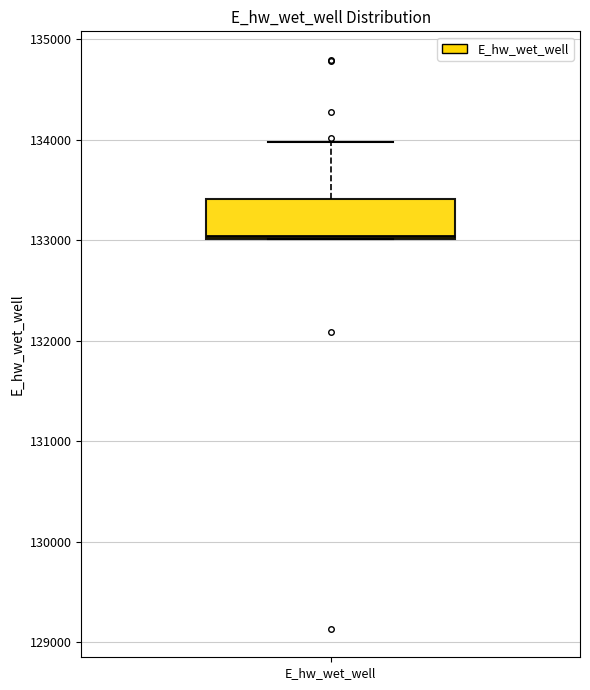

Read this box plot against the y-axis: the position of the median line, the range covered by the box, and the ends of both whiskers. The values are not printed on the chart, so give them approximately, as read against the axis.

median 133000, box 133000 to 133400, whiskers 133000 to 134000